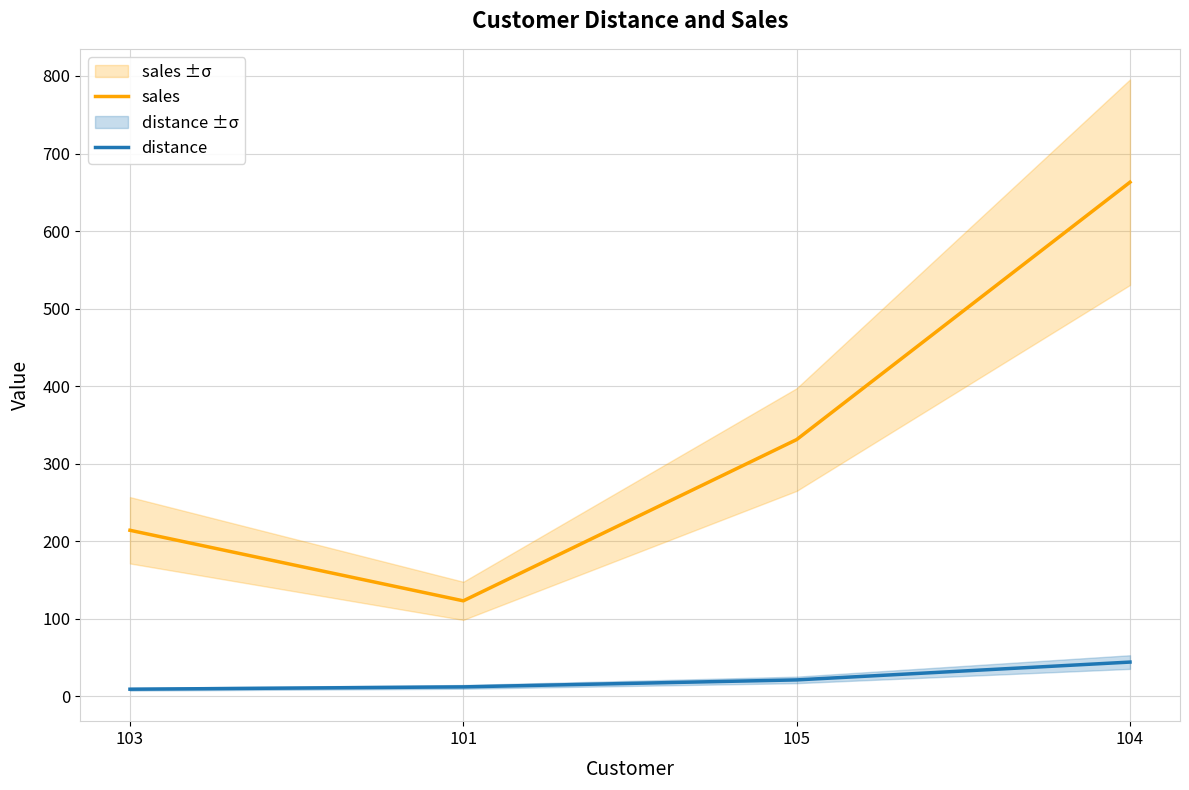

How many series are shown in this chart?

2